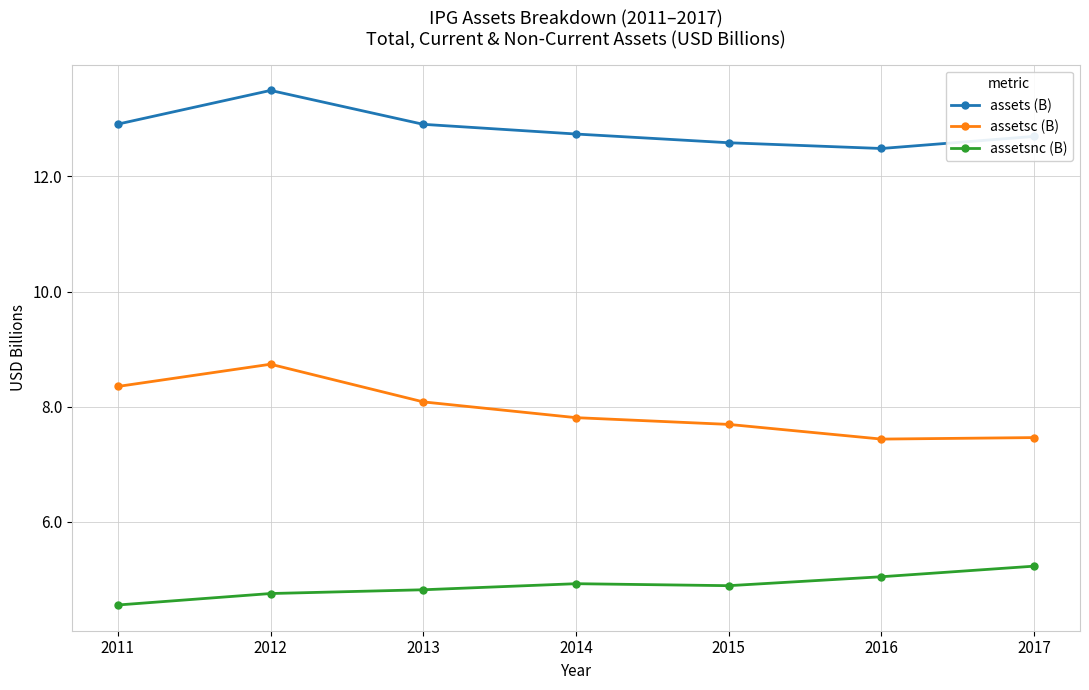

Which series has the widest spread of values?

assetsc (B)